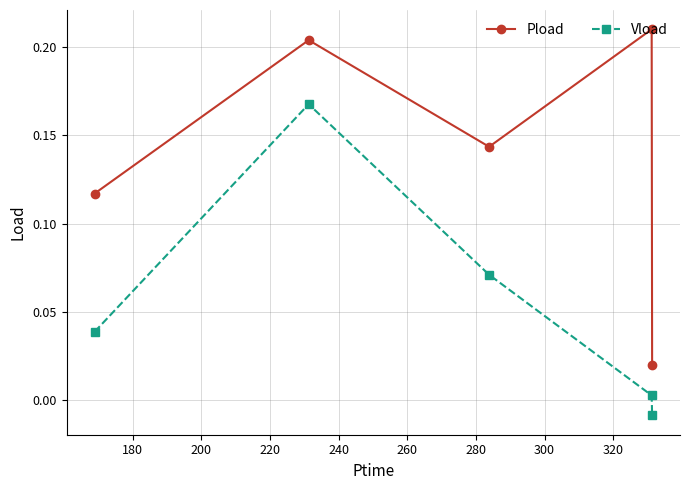

Rank the series by their average value, from highest to lowest.

Pload, Vload